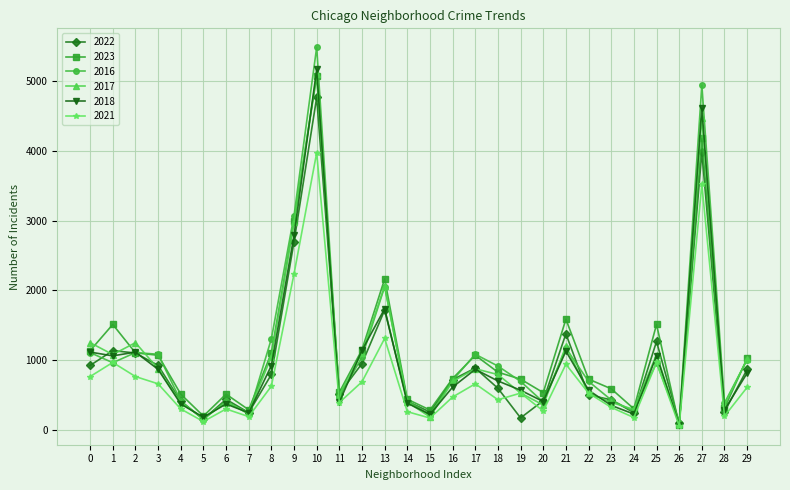

What is the value of the 2016 point at the 28th from the left?

4938